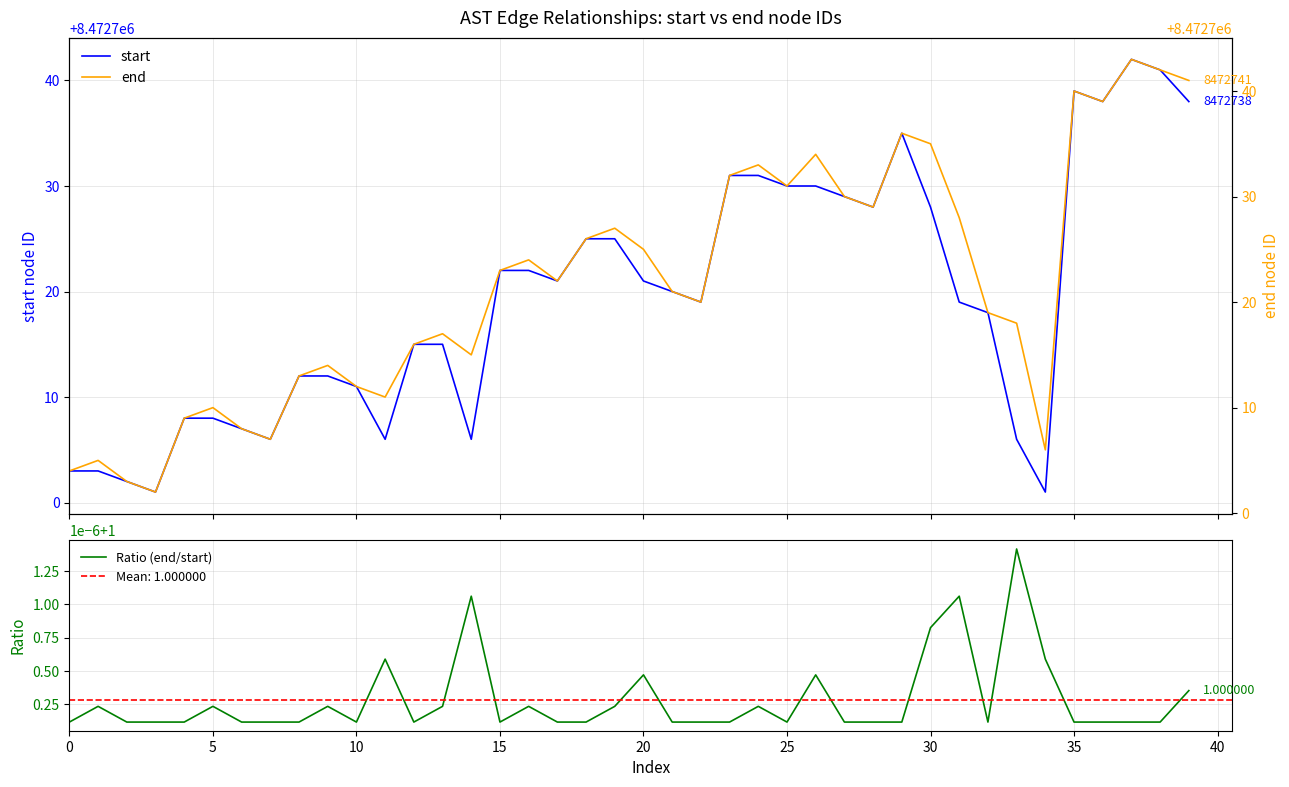

How many series are shown in this chart?

3